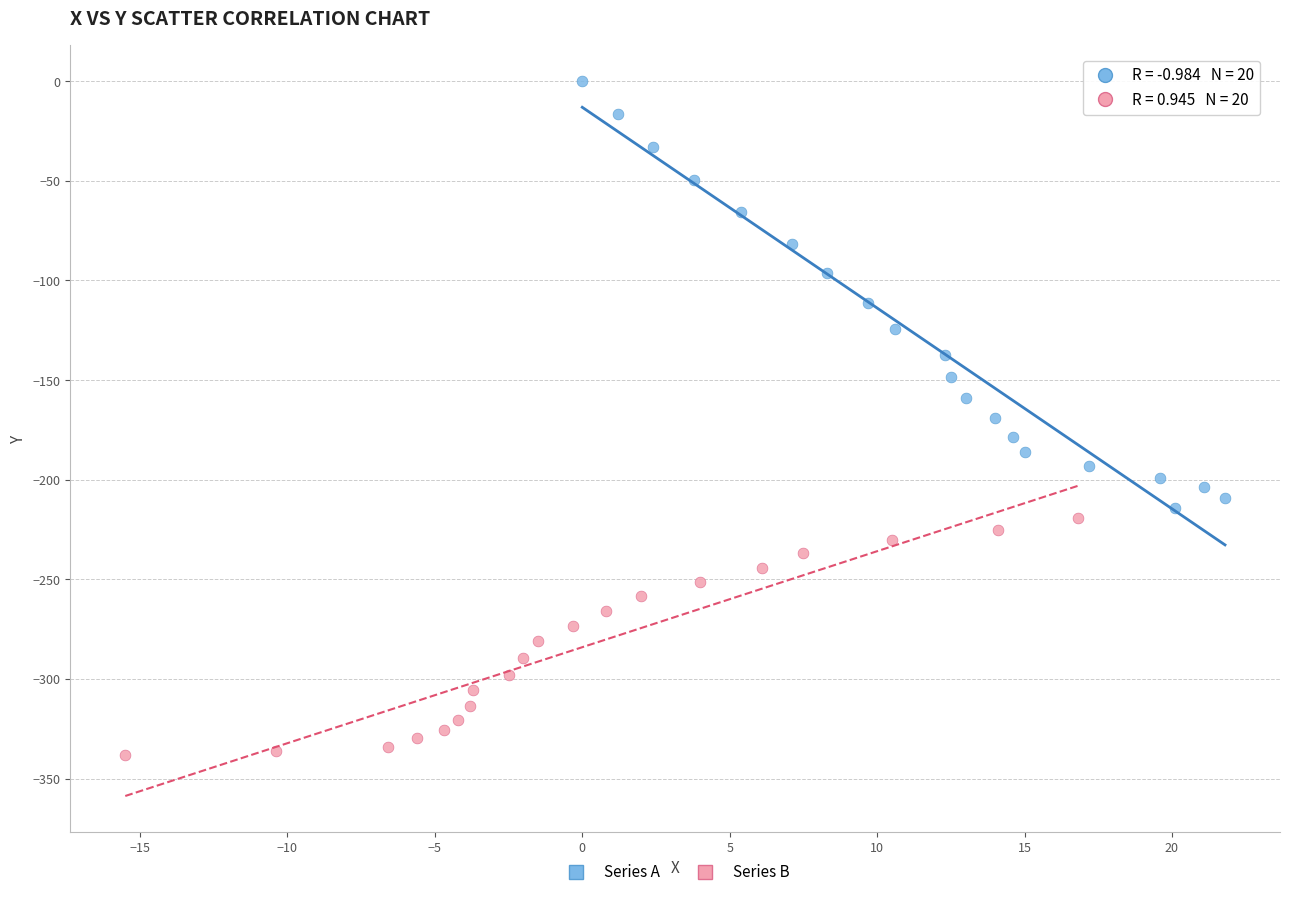

Which series contains the lowest Y value?

Series B